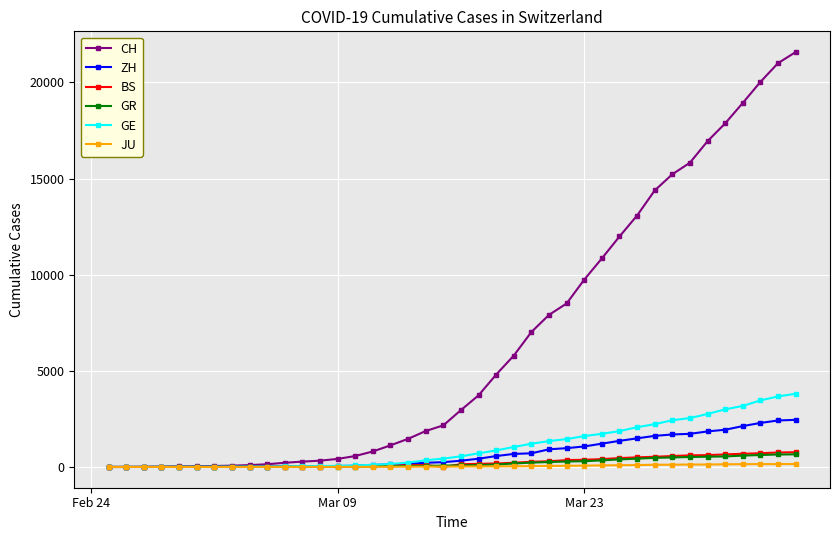

Which series has the largest total across all categories?

CH